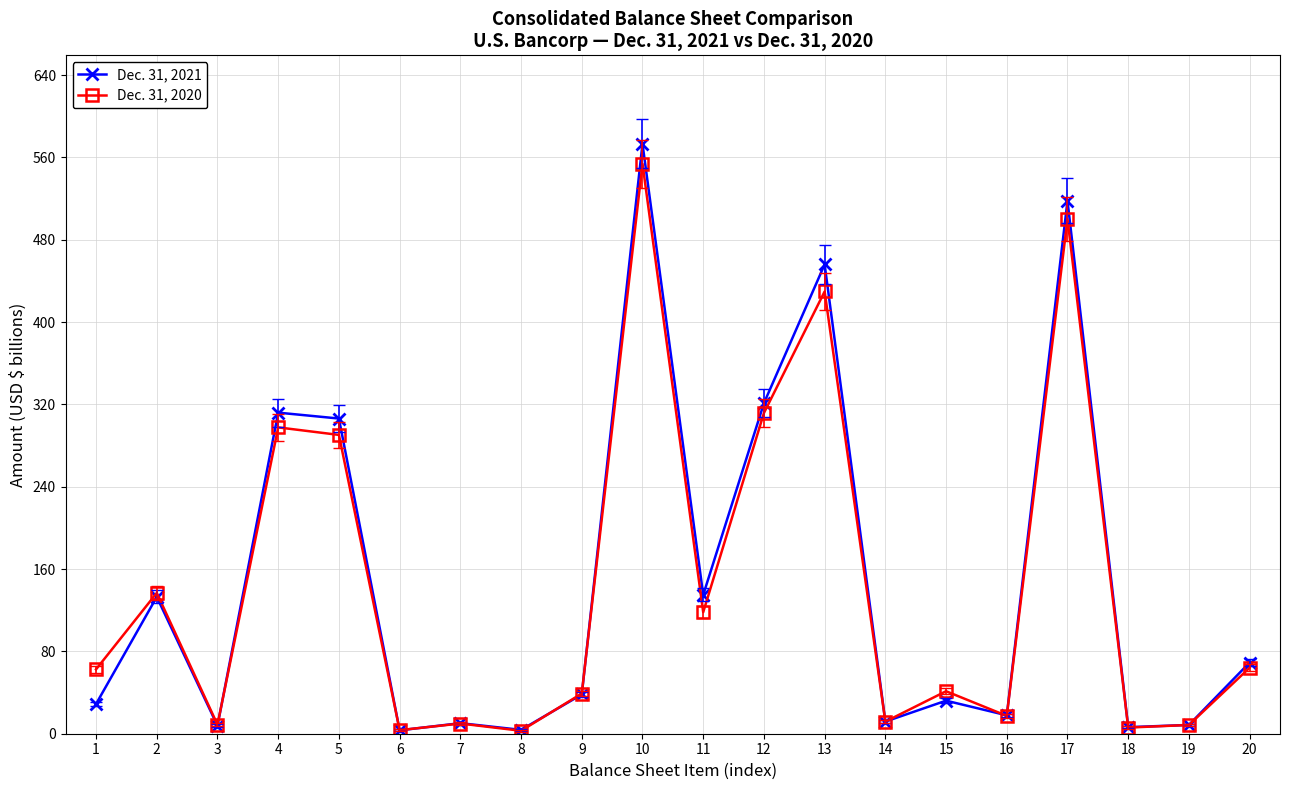

At which category does Dec. 31, 2021 reach its first local valley?

3